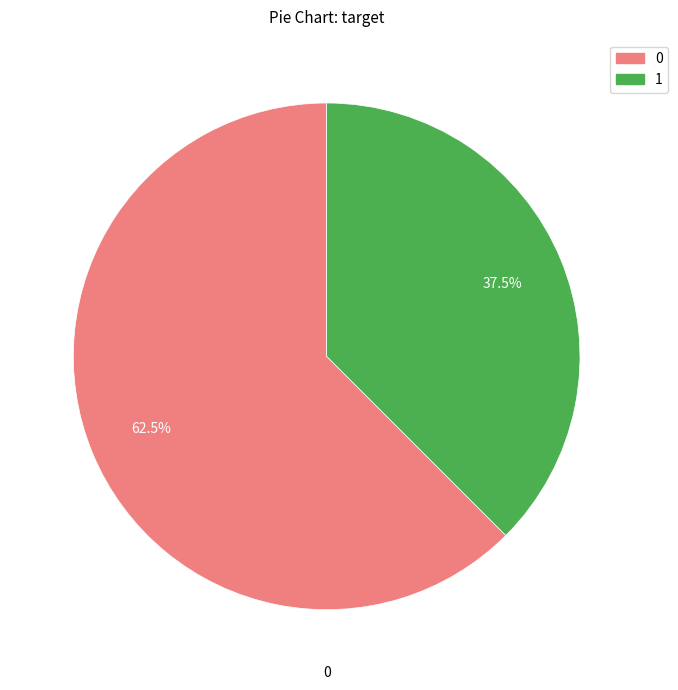

Is there any slice that represents more than half of the pie?

Yes